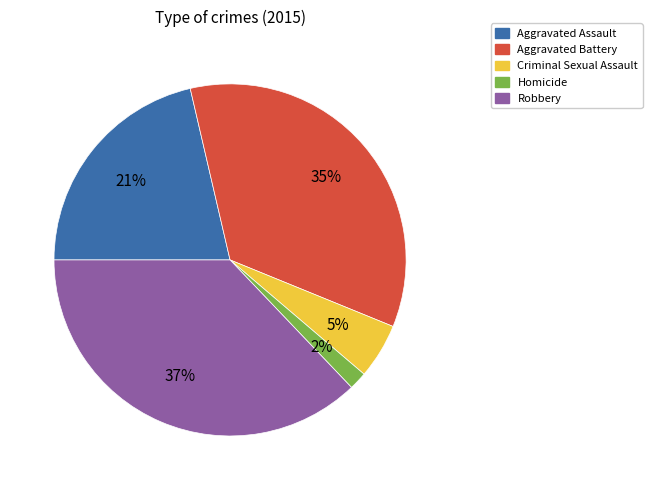

Rank the categories by value from highest to lowest.

Robbery, Aggravated Battery, Aggravated Assault, Criminal Sexual Assault, Homicide